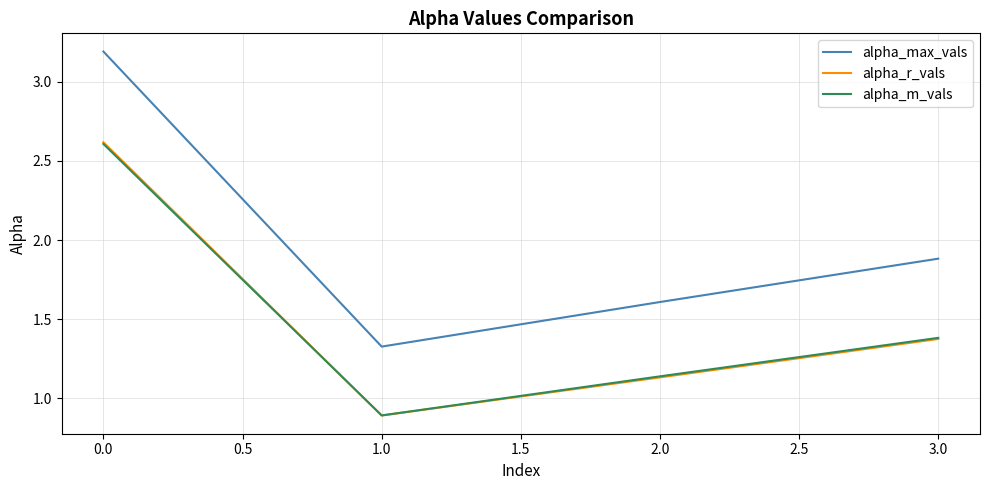

True or false: alpha_max_vals has a value of 3.2 at 0.0.

True